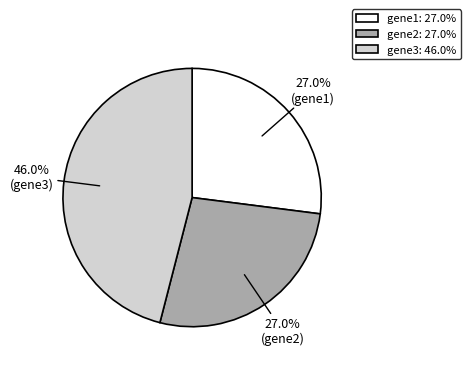

What percentage do gene1 and gene2 together represent?

54.0%